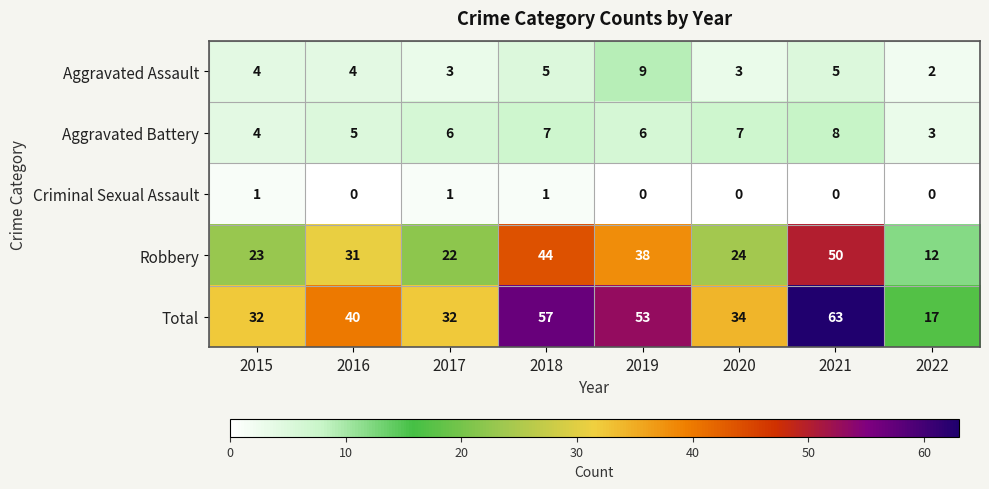

Which series has the largest range (max minus min)?

Total